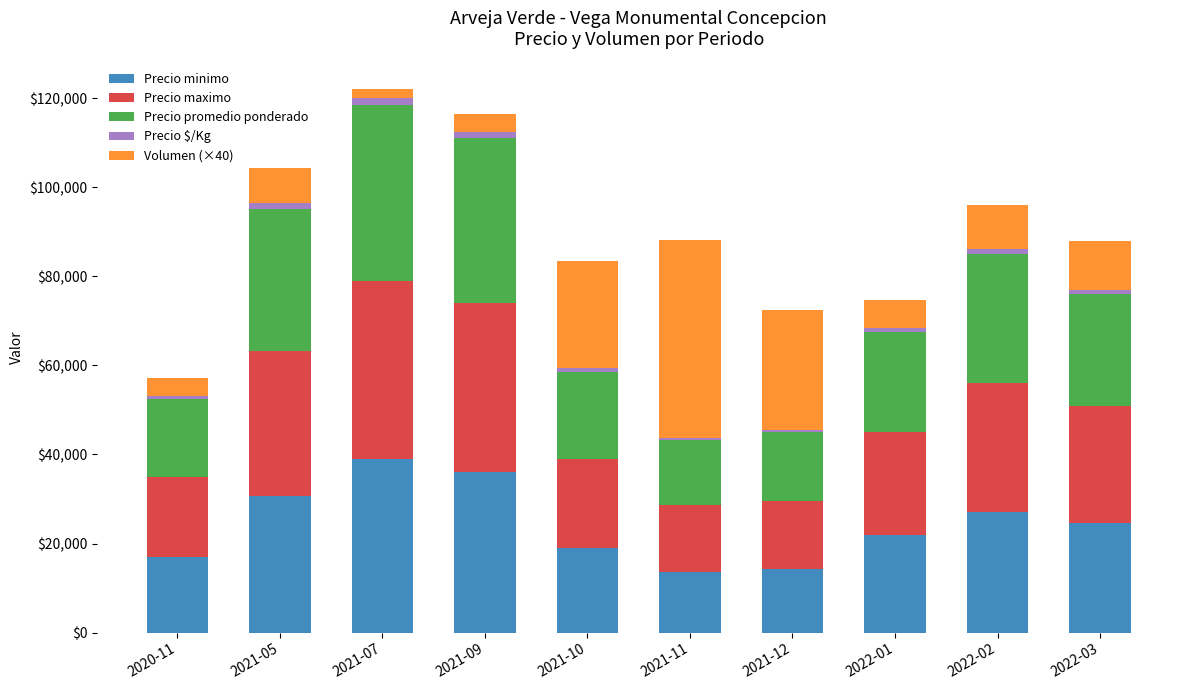

The value of Precio minimo at 2022-03 is 24667. True or false?

True